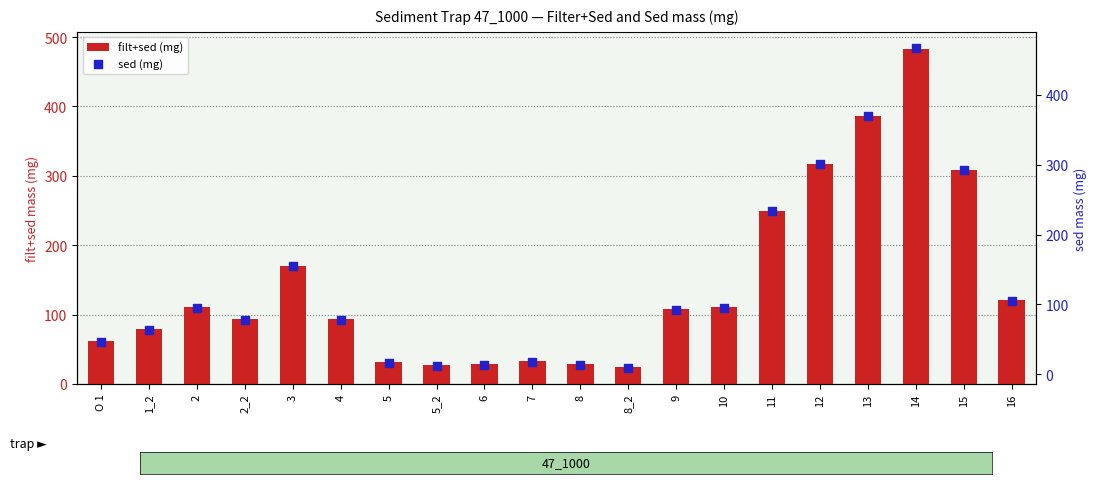

What is the total value across all series at 2?

205.2